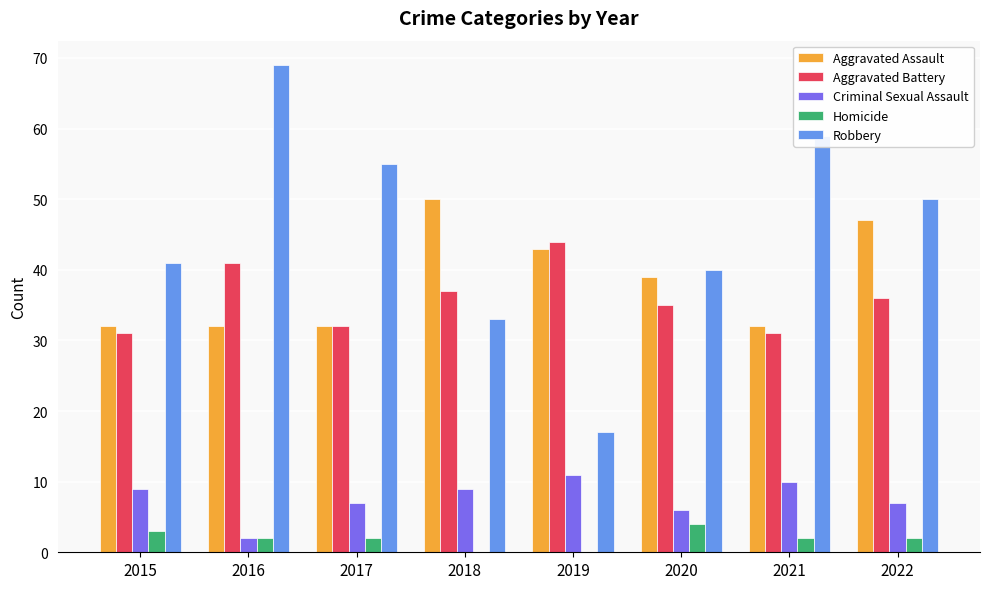

What is the average value of the Homicide series?

2